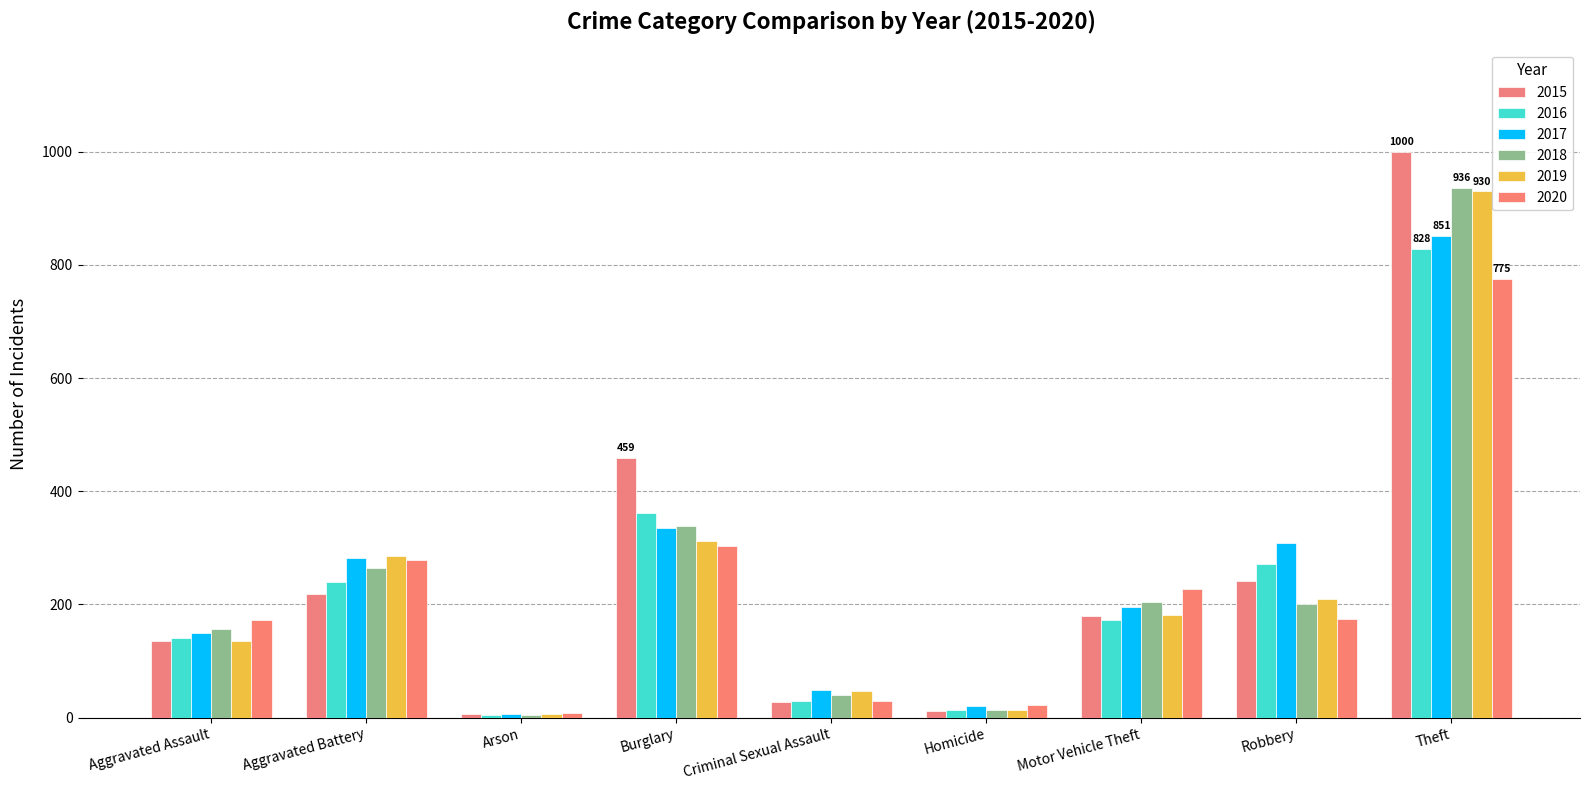

What position from the left is Theft?

9